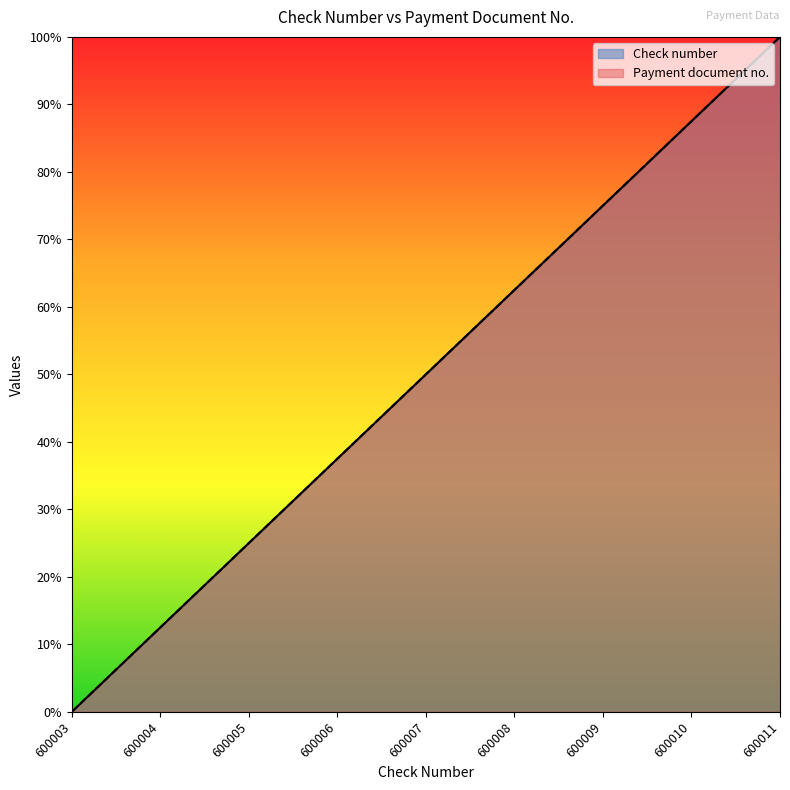

What is the difference between the maximum and minimum values in the Payment document no. series?

1.0